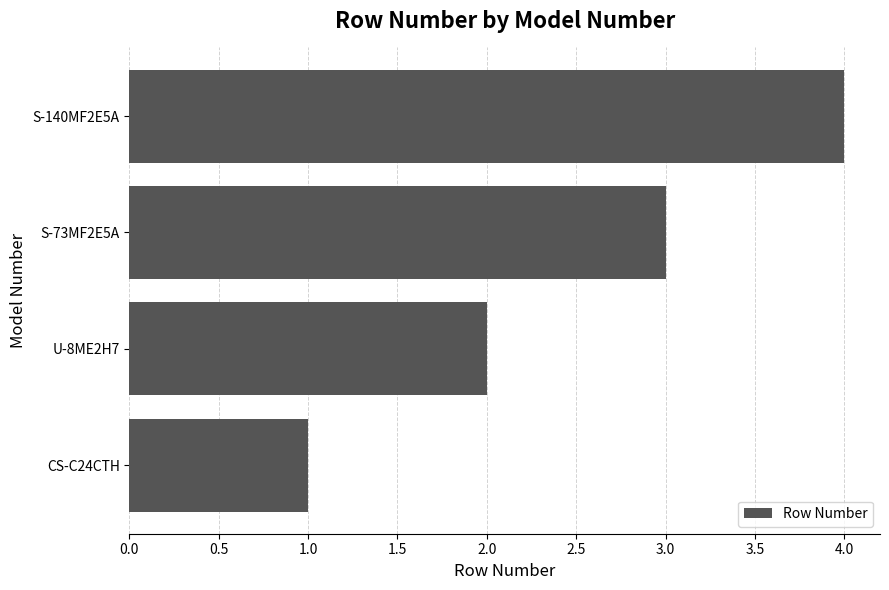

List the labels in order of value, smallest first.

CS-C24CTH, U-8ME2H7, S-73MF2E5A, S-140MF2E5A